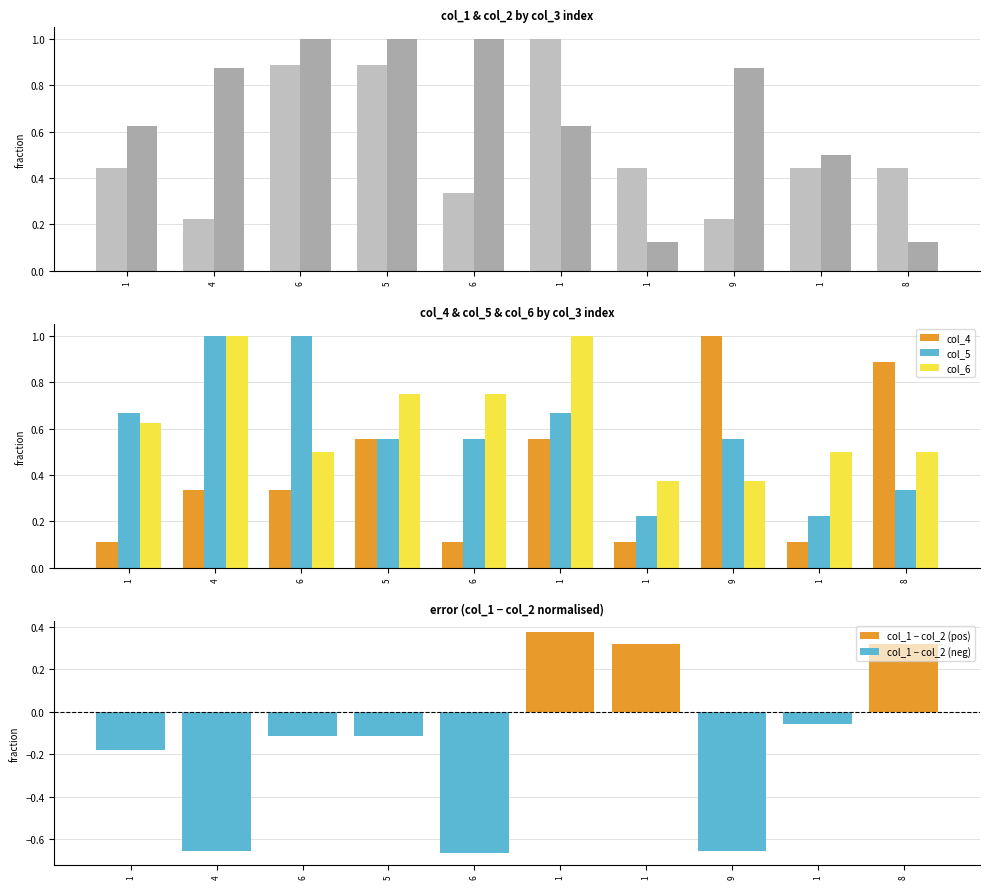

Rank the series by their maximum value, from highest to lowest.

col_1, col_2, col_4, col_5, col_6